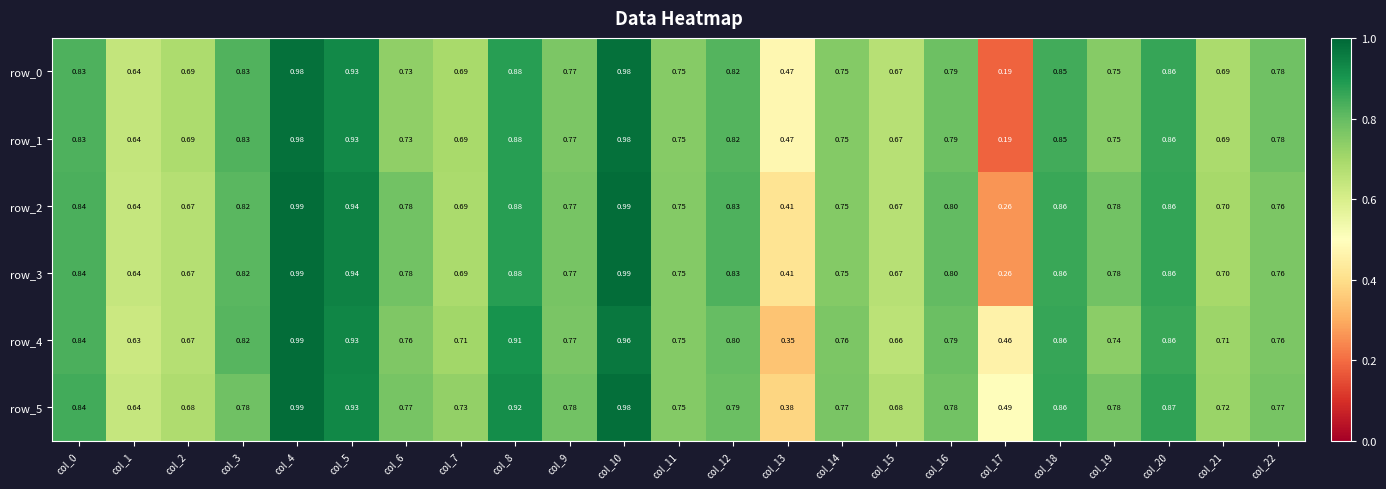

Is the value of row_5 at col_16 greater than the value of row_0 at col_16?

No